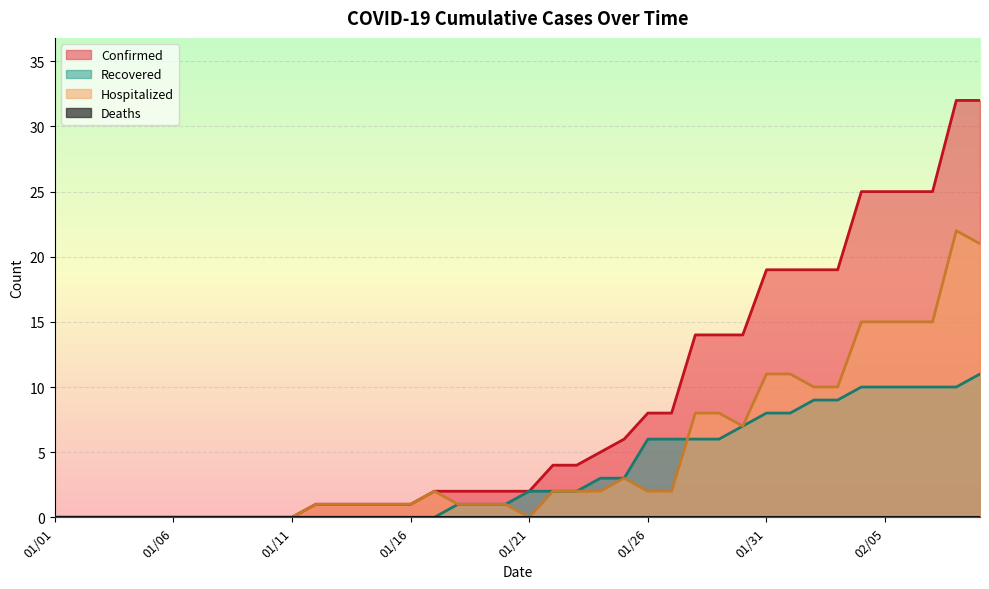

Rank the series at 01/26 from highest to lowest value.

Confirmed, Recovered, Hospitalized